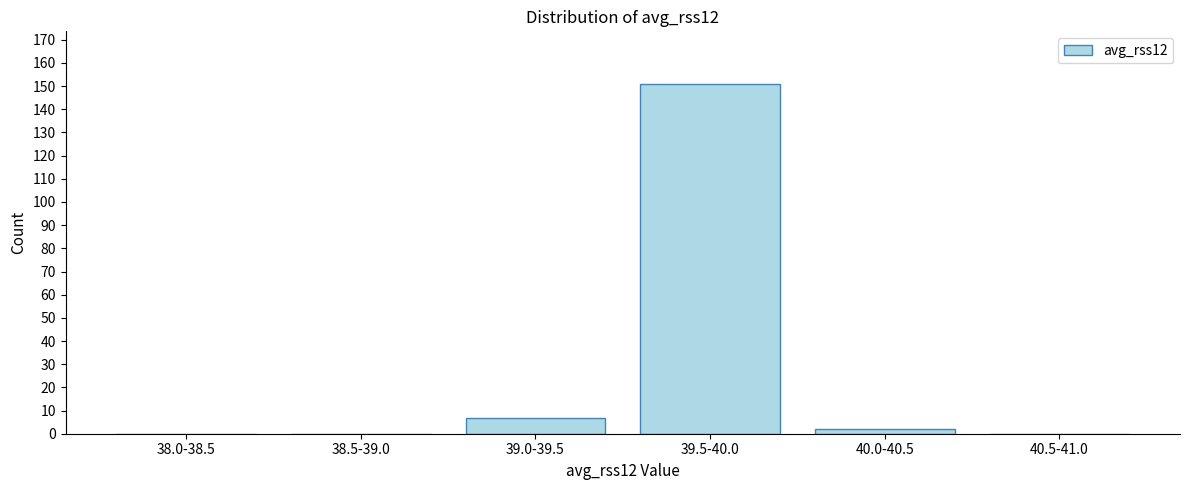

Reading left to right, what are all the values shown in this chart?

38.0-38.5=0	38.5-39.0=0	39.0-39.5=7	39.5-40.0=151	40.0-40.5=2	40.5-41.0=0